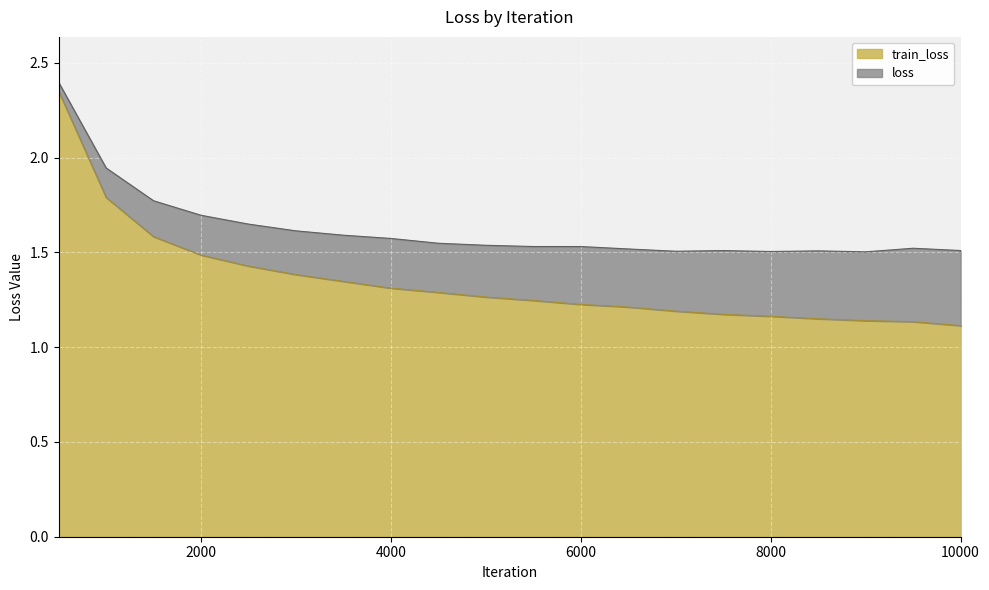

Which has a higher value, 6500 or 2500?

2500